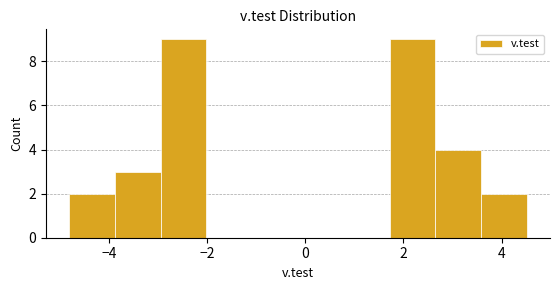

What is the height of the bar covering -4.8 to -3.8 on the x-axis? Neither the bar edges nor the heights are printed on the chart, so give them approximately, as read against the axes.

2